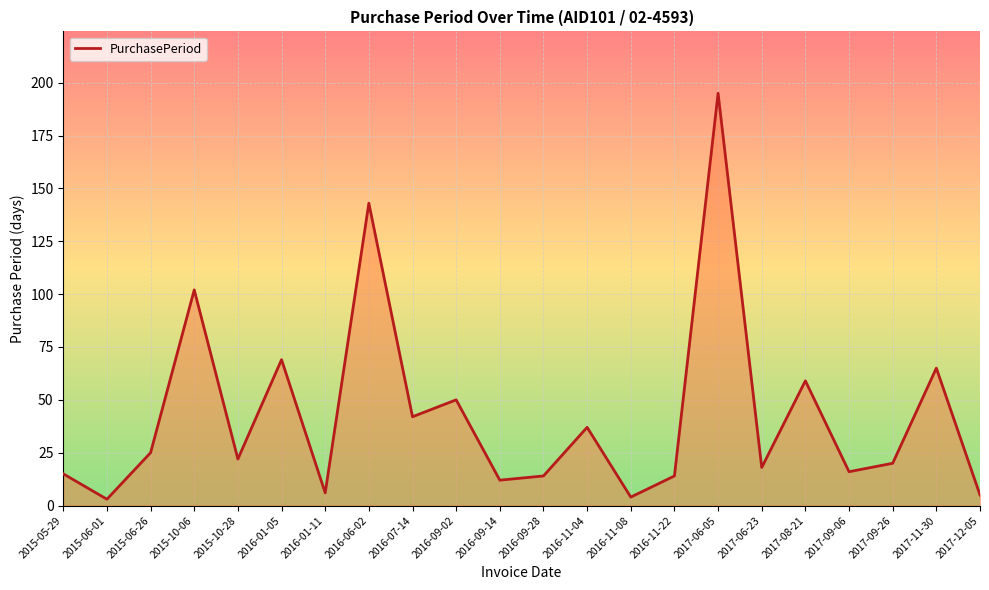

What is the difference between the second highest and second lowest values?

139